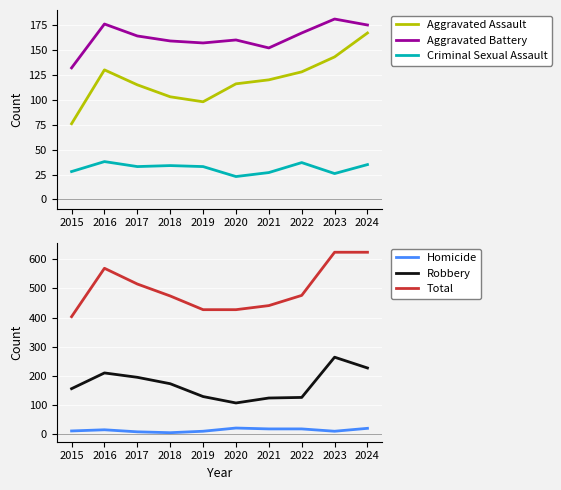

Is this an area chart (filled region under the line)?

No